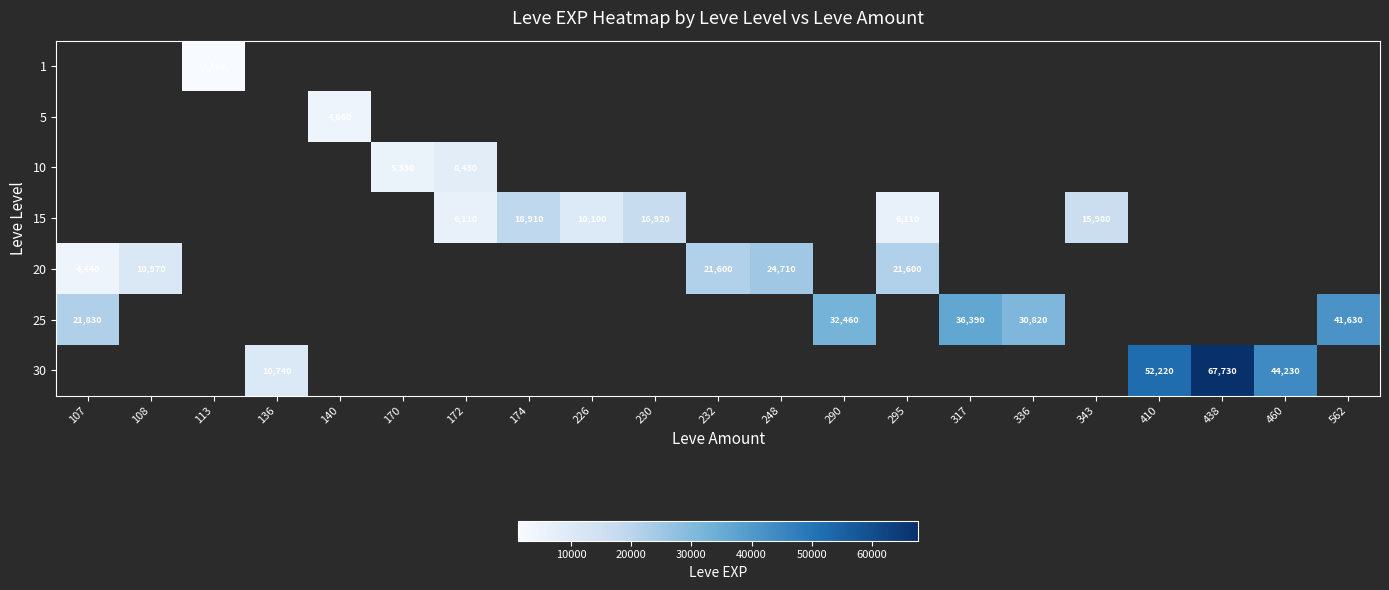

The value of 15 at 230 is 16920. True or false?

True